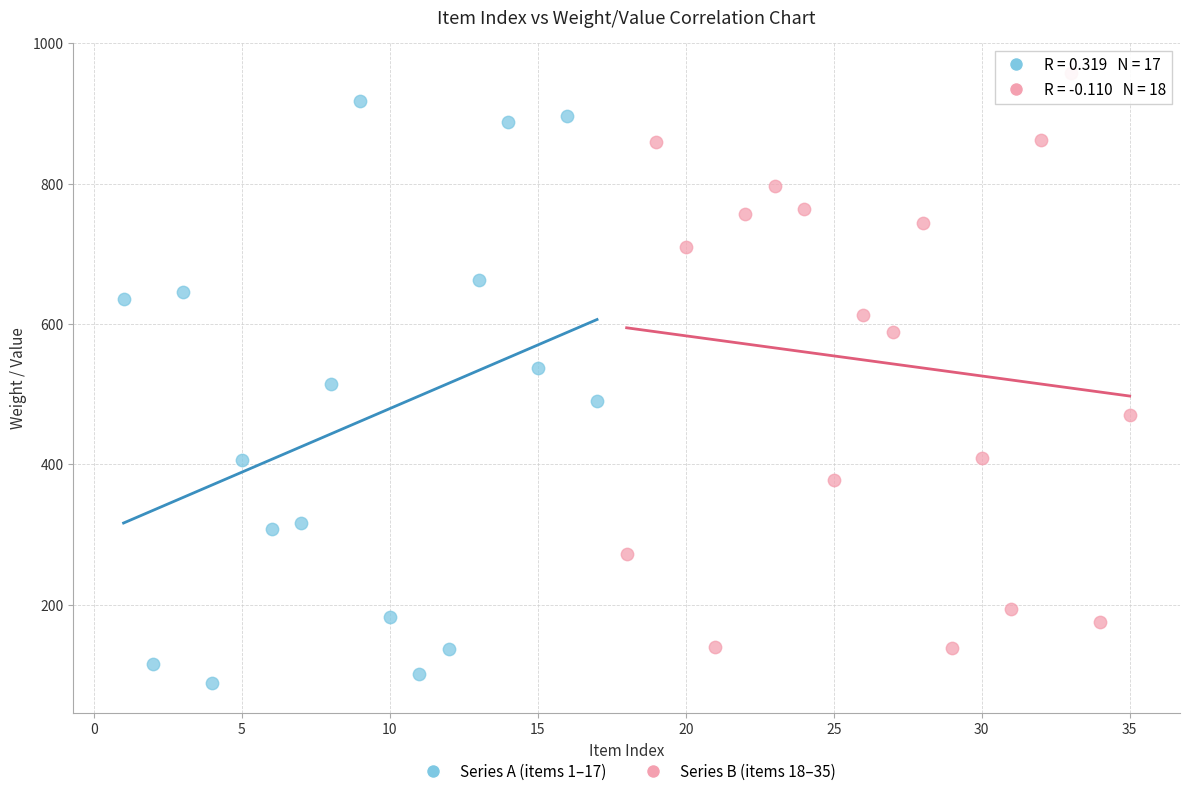

Which series contains the lowest Y value?

Series A (items 1–17)